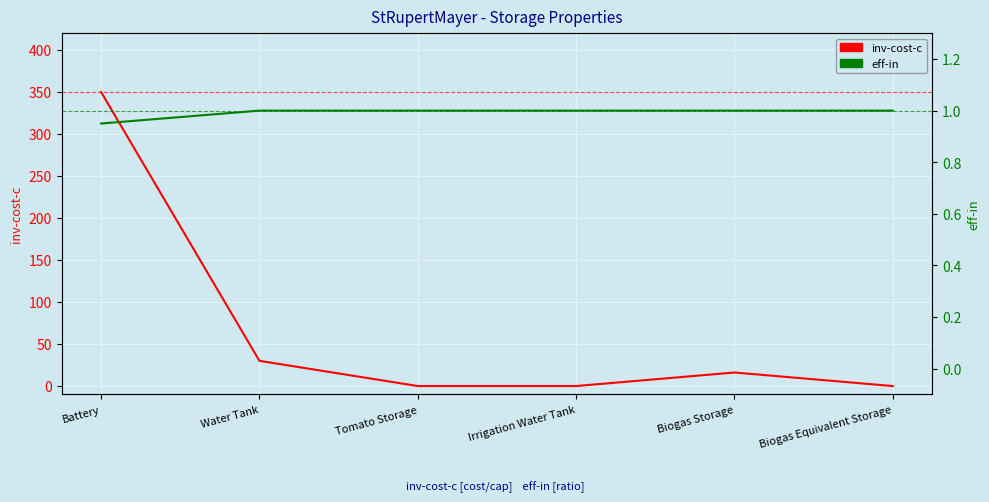

Rank the series by their average value, from highest to lowest.

inv-cost-c, eff-in